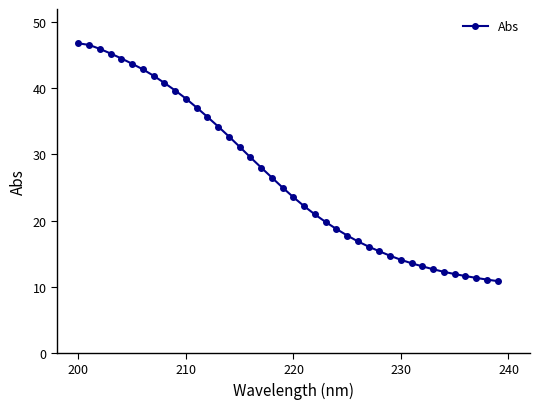

What is the sum of all values?

1064.4